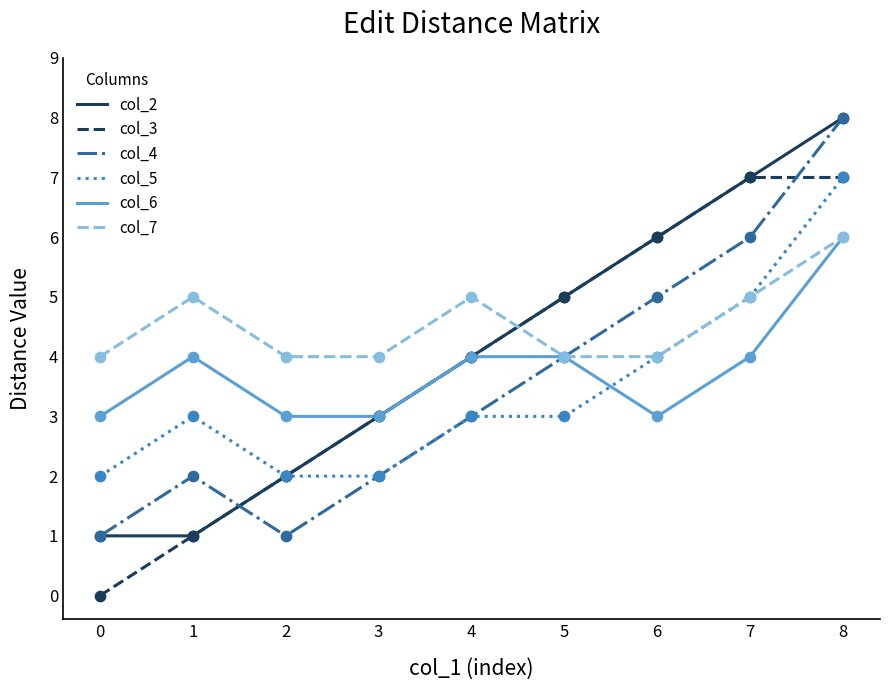

Which series has the largest total across all categories?

col_7